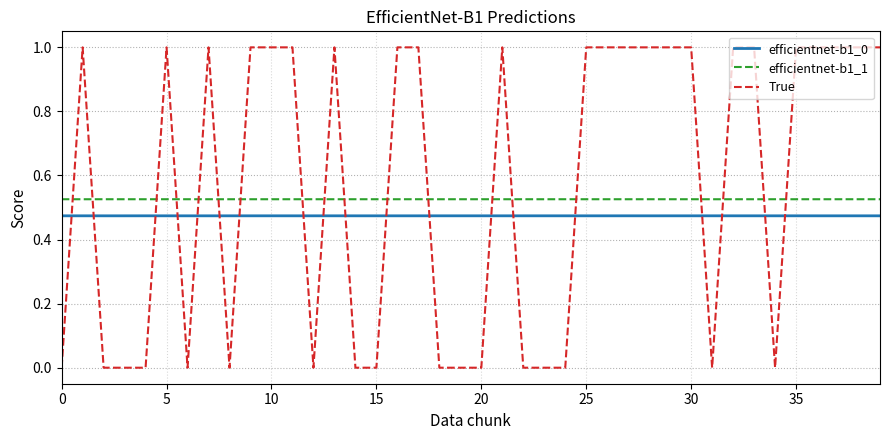

After their last crossing, which series has the higher values: True or efficientnet-b1_0?

True